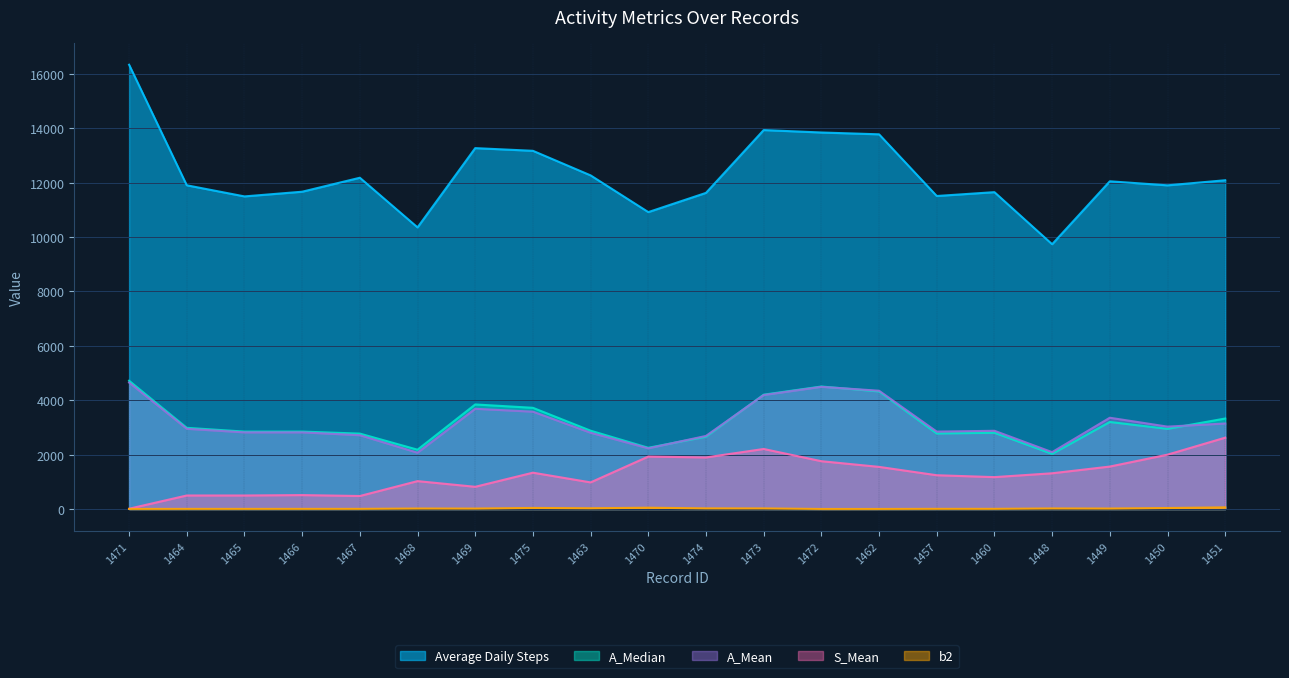

At which category is the sum across all series the highest?

1471